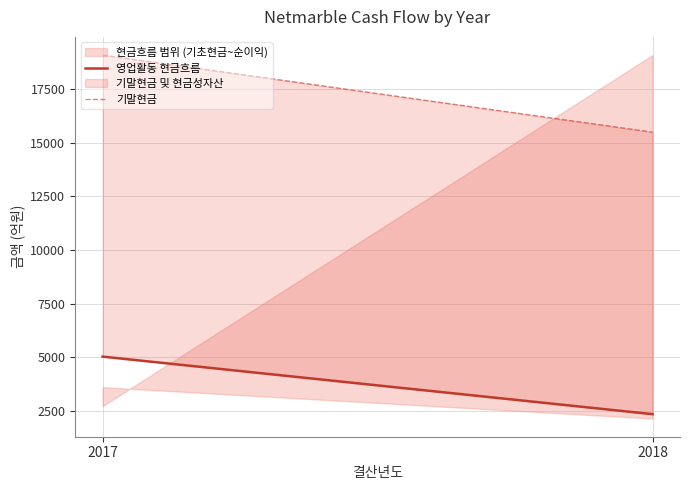

At which label does 영업활동 현금흐름 first exceed 5033?

2017